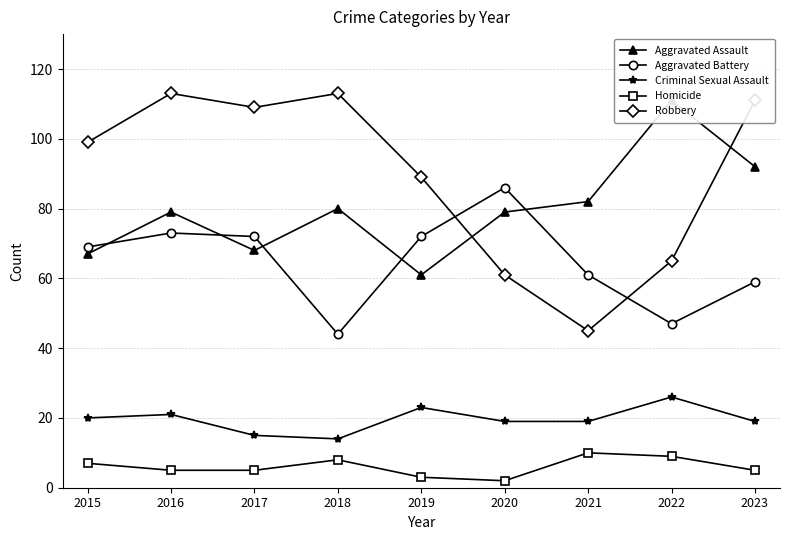

What is the minimum value for Aggravated Assault?

61